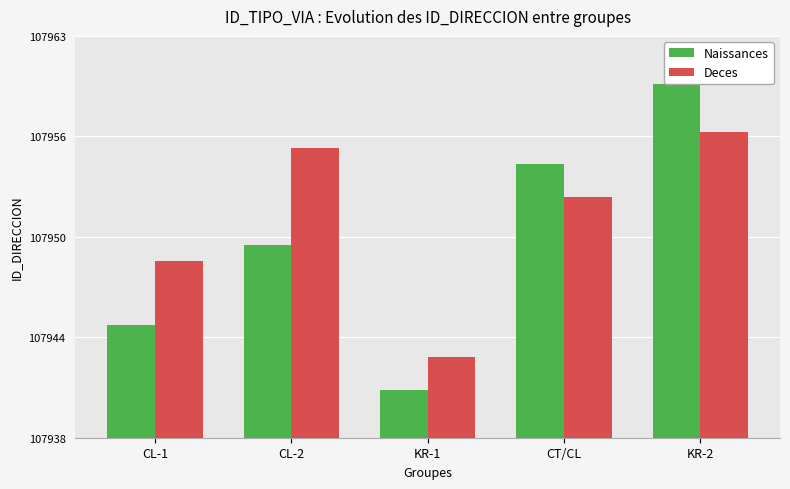

List the labels in order of Naissances value, largest first.

KR-2, CT/CL, CL-2, CL-1, KR-1